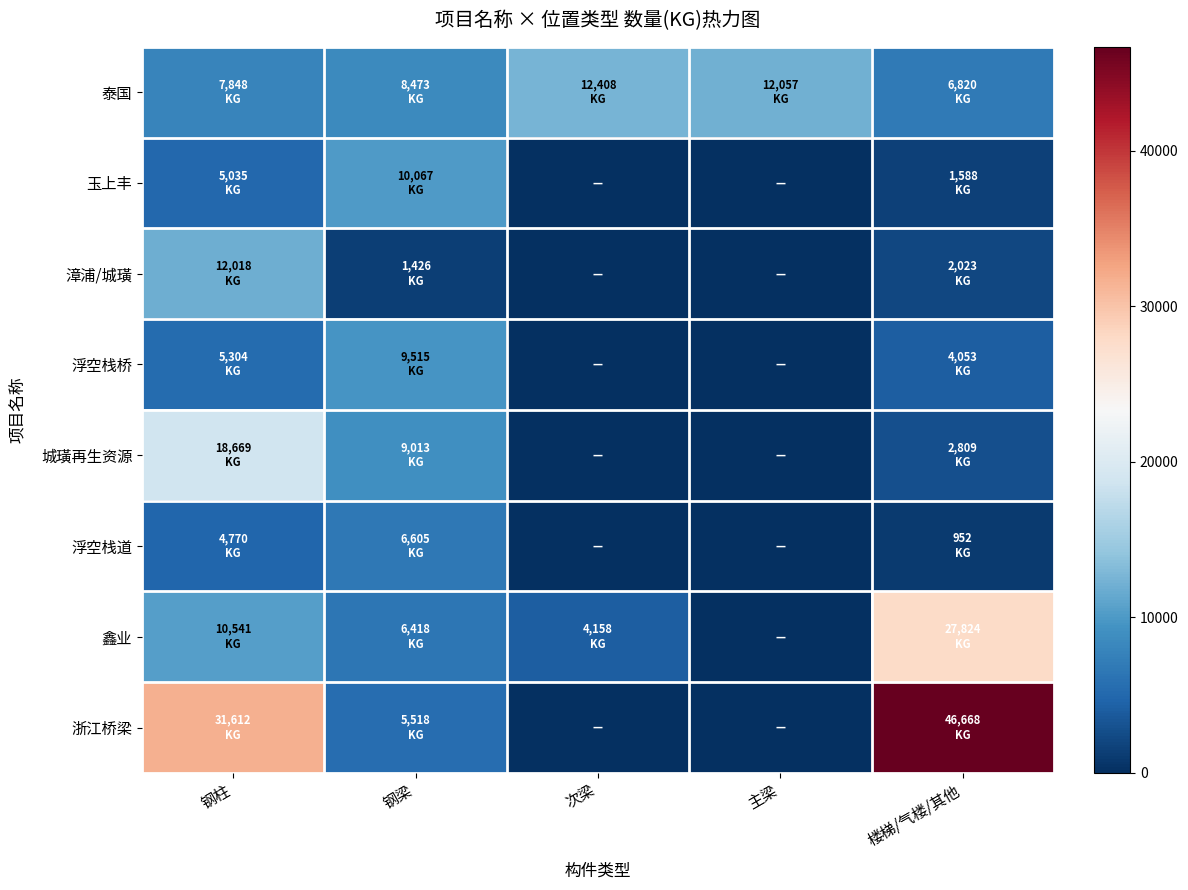

Reading left to right, transcribe all the data shown in this chart.

泰国: 钢柱=7848.0	钢梁=8473.0	次梁=12408.0	主梁=12056.7	楼梯/气楼/其他=6820.0
玉上丰: 钢柱=5034.9	钢梁=10067.1	次梁=0.0	主梁=0.0	楼梯/气楼/其他=1588.0
漳浦/城璜: 钢柱=12018.4	钢梁=1426.3	次梁=0.0	主梁=0.0	楼梯/气楼/其他=2022.9
浮空栈桥: 钢柱=5304.0	钢梁=9515.0	次梁=0.0	主梁=0.0	楼梯/气楼/其他=4052.8
城璜再生资源: 钢柱=18668.7	钢梁=9013.2	次梁=0.0	主梁=0.0	楼梯/气楼/其他=2809.0
浮空栈道: 钢柱=4770.2	钢梁=6604.6	次梁=0.0	主梁=0.0	楼梯/气楼/其他=952.0
鑫业: 钢柱=10541.0	钢梁=6418.1	次梁=4158.0	主梁=0.0	楼梯/气楼/其他=27824.0
浙江桥梁: 钢柱=31612.2	钢梁=5517.8	次梁=0.0	主梁=0.0	楼梯/气楼/其他=46667.9